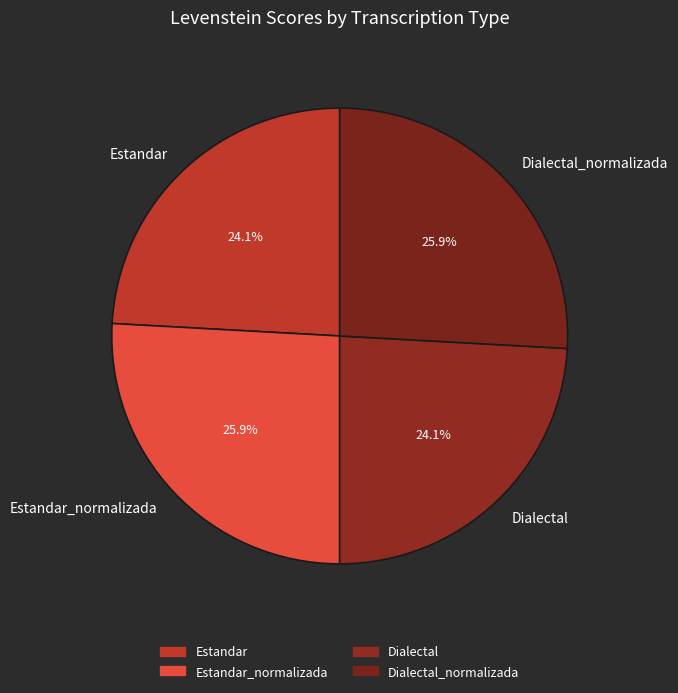

To the nearest percent, what is the difference between the Dialectal and Dialectal_normalizada slice percentages?

2%